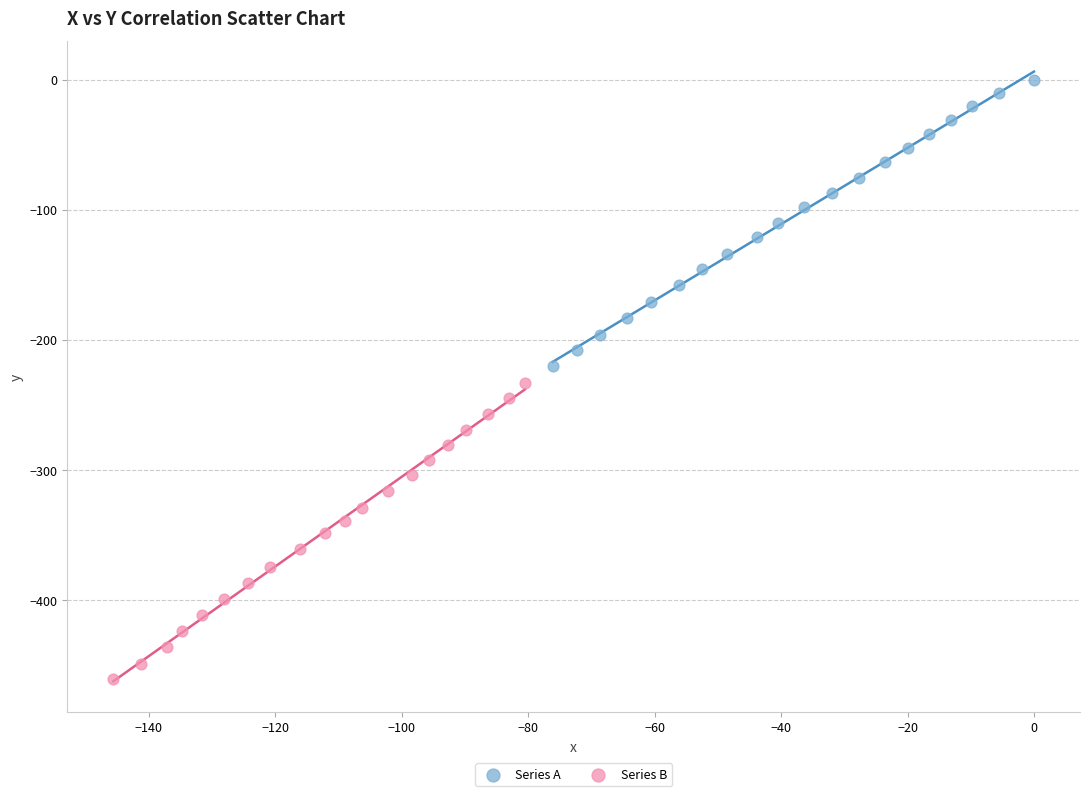

Which series contains the lowest Y value?

Series B